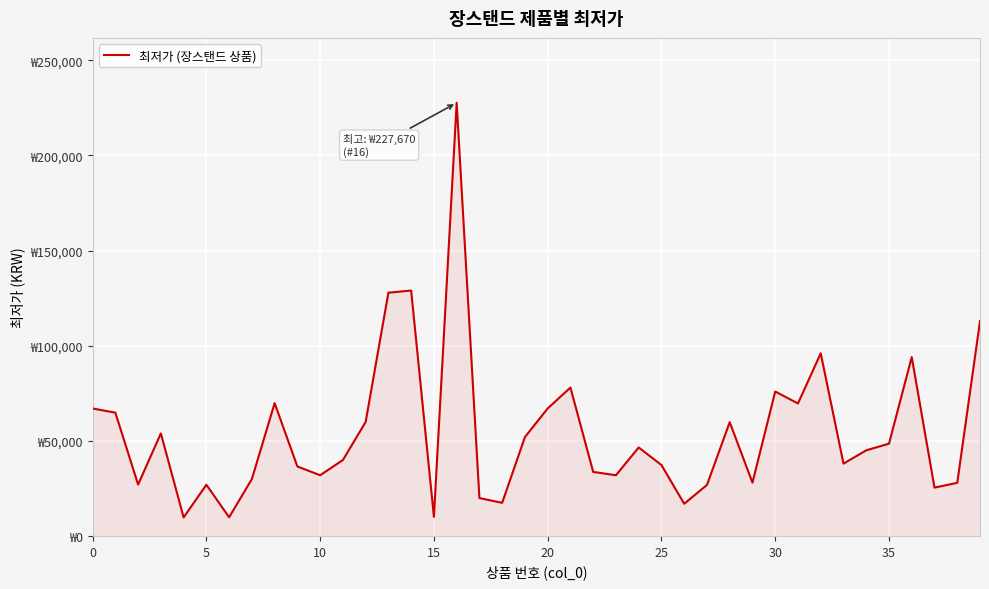

True or false: there are more than 1 points higher than both neighbors.

True